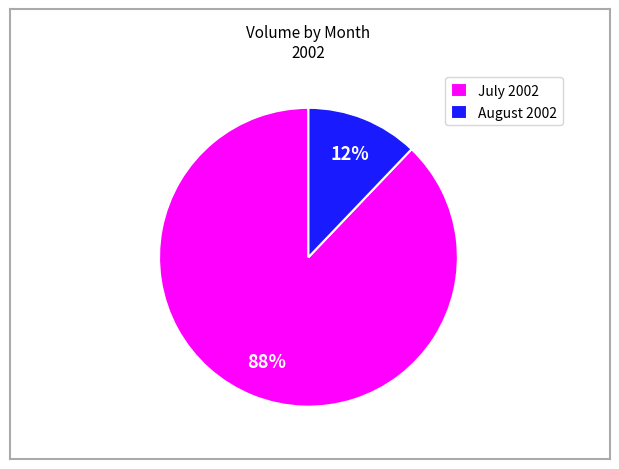

To the nearest percent, what portion does August 2002 represent?

12%